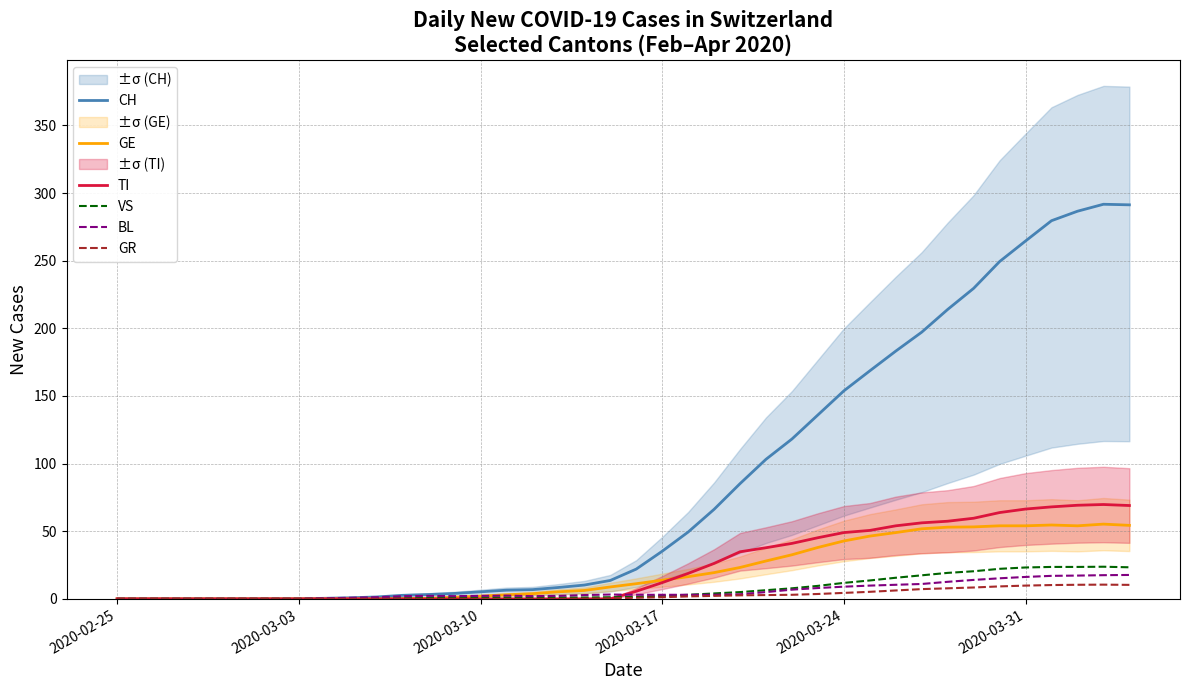

The value of CH at 2020-03-03 is 0.0. True or false?

True